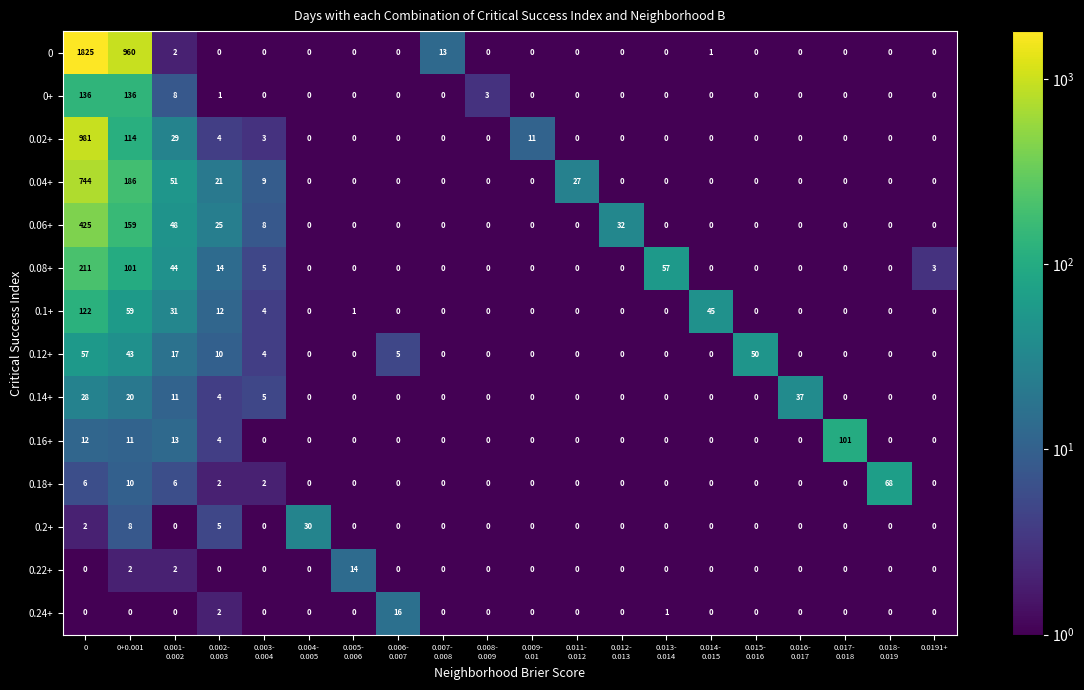

Which series has the largest total across all categories?

0